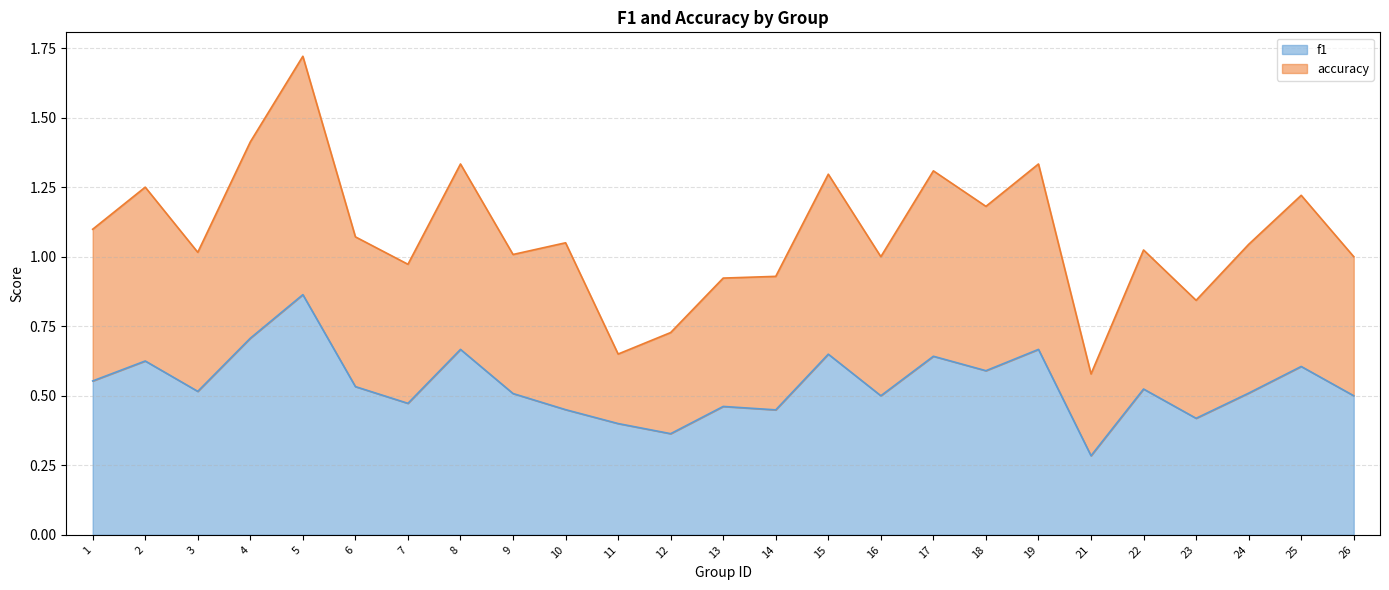

At which category is the sum across all series the highest?

5